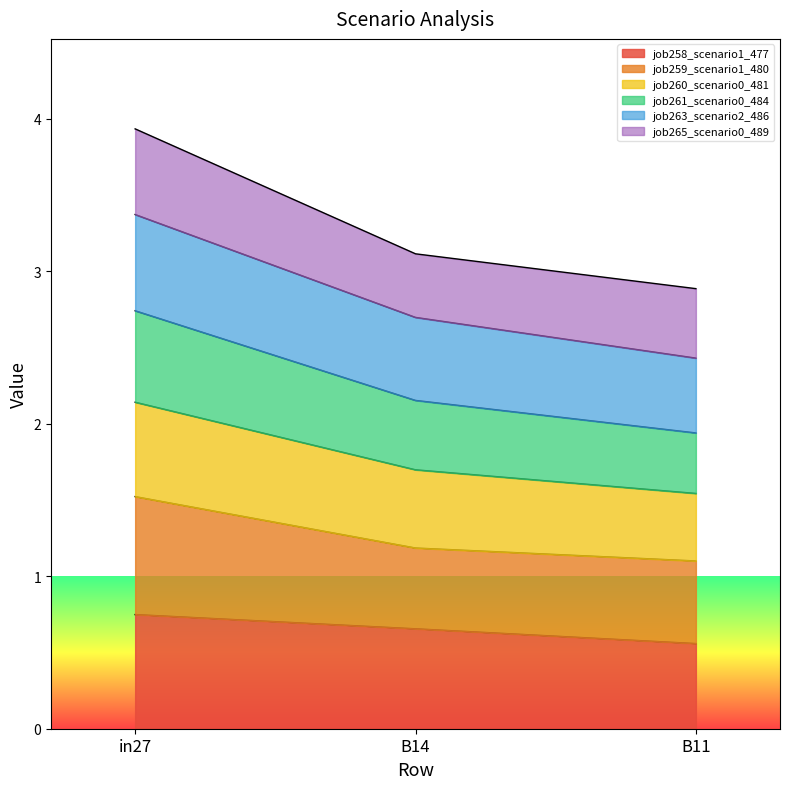

At which category is the sum across all series the highest?

in27